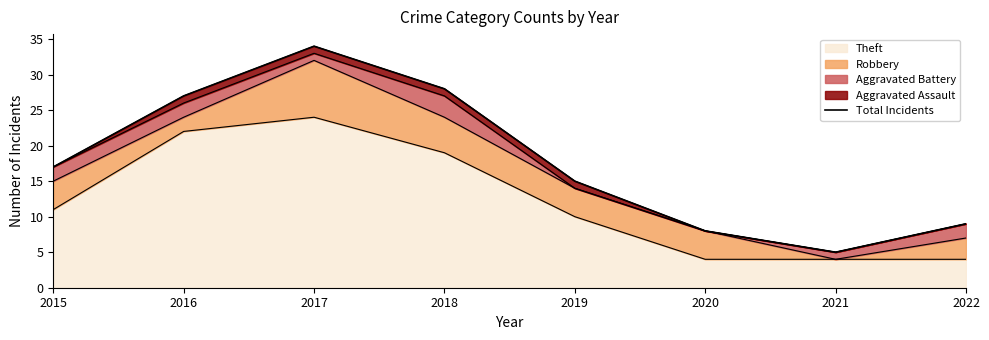

At which label does the data first exceed 17?

2016